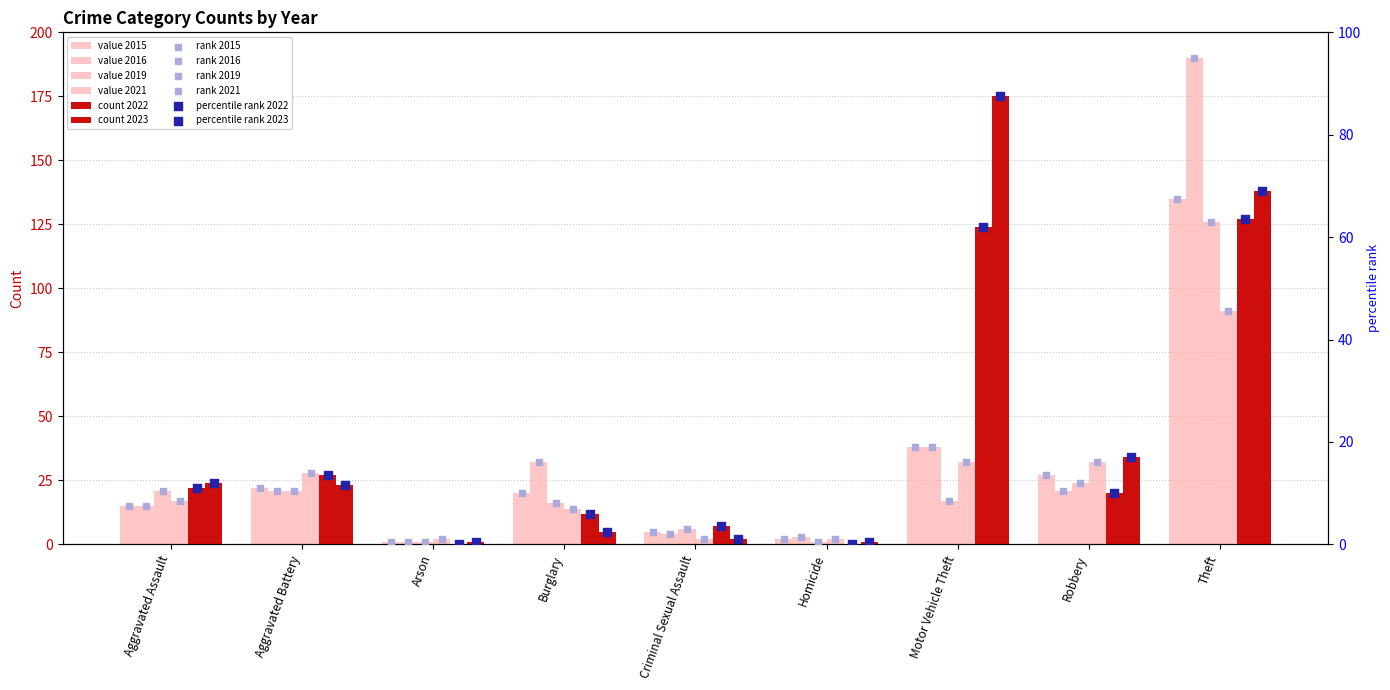

Is the value of 2015 at Motor Vehicle Theft greater than the value of 2023 at Robbery?

Yes